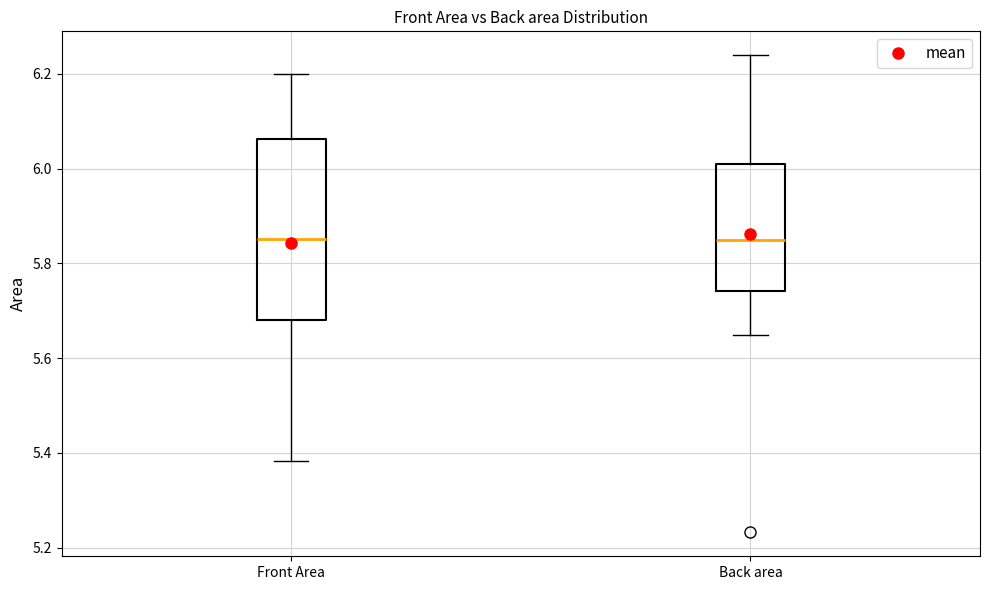

Reading left to right, transcribe this box plot: for each box, give where its median line is, the range the box spans, and where its two whiskers end, as read against the y-axis. The values are not printed on the chart, so give them approximately, as read against the axis.

Front Area: median 5.86, box 5.68 to 6.06, whiskers 5.38 to 6.20
Back area: median 5.86, box 5.74 to 6.02, whiskers 5.64 to 6.24